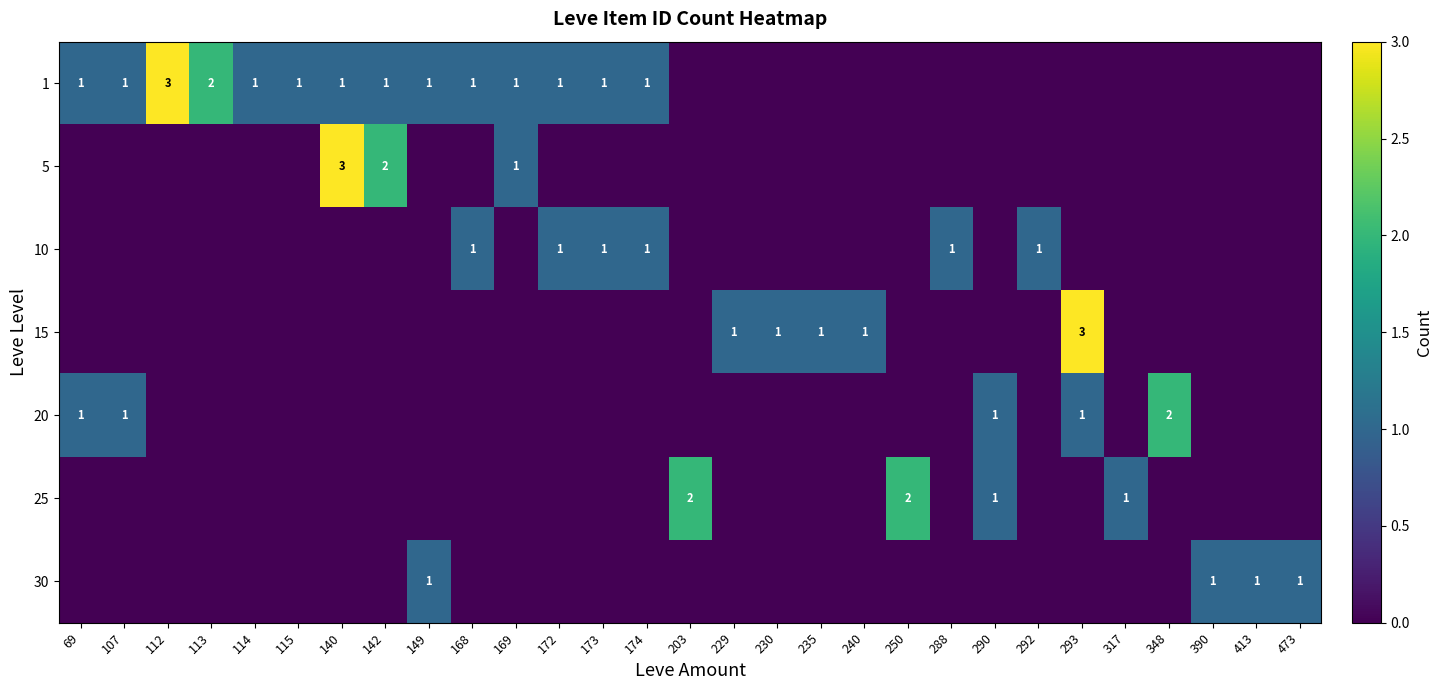

Is it true that 20 equals 1 at 348?

False